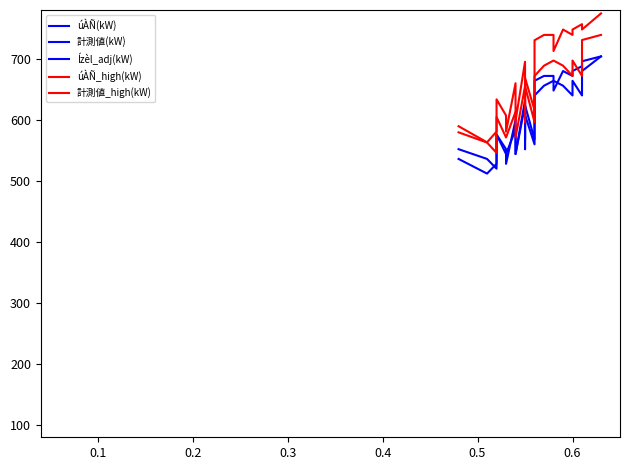

What are all the series names shown in the legend?

úÀÑ(kW), 計測値(kW), Ízèl_adj(kW), úÀÑ_high(kW), 計測値_high(kW)